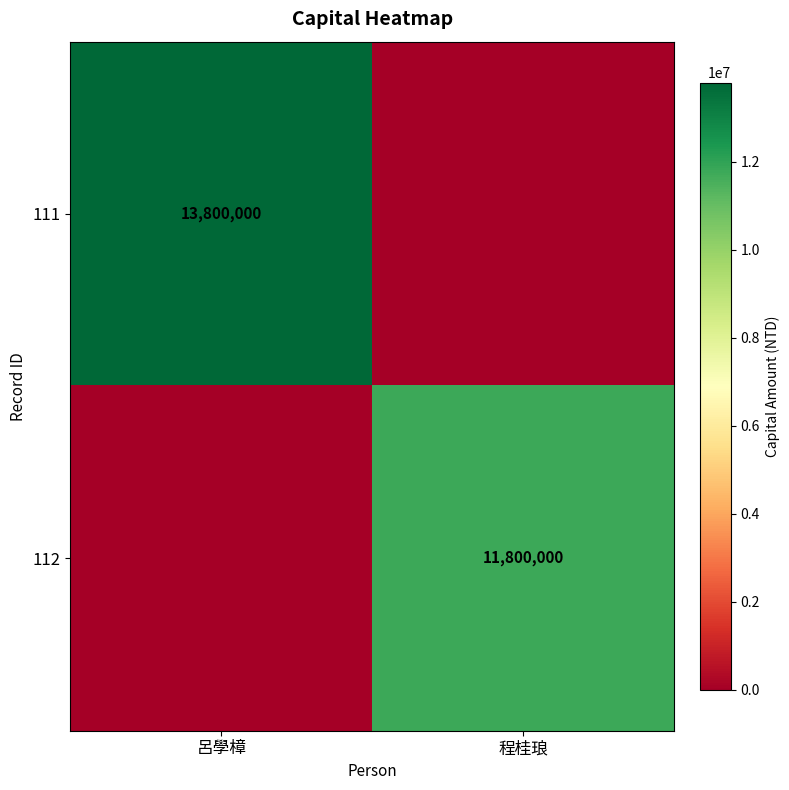

The value of 111 at 呂學樟 is 13800000. True or false?

True